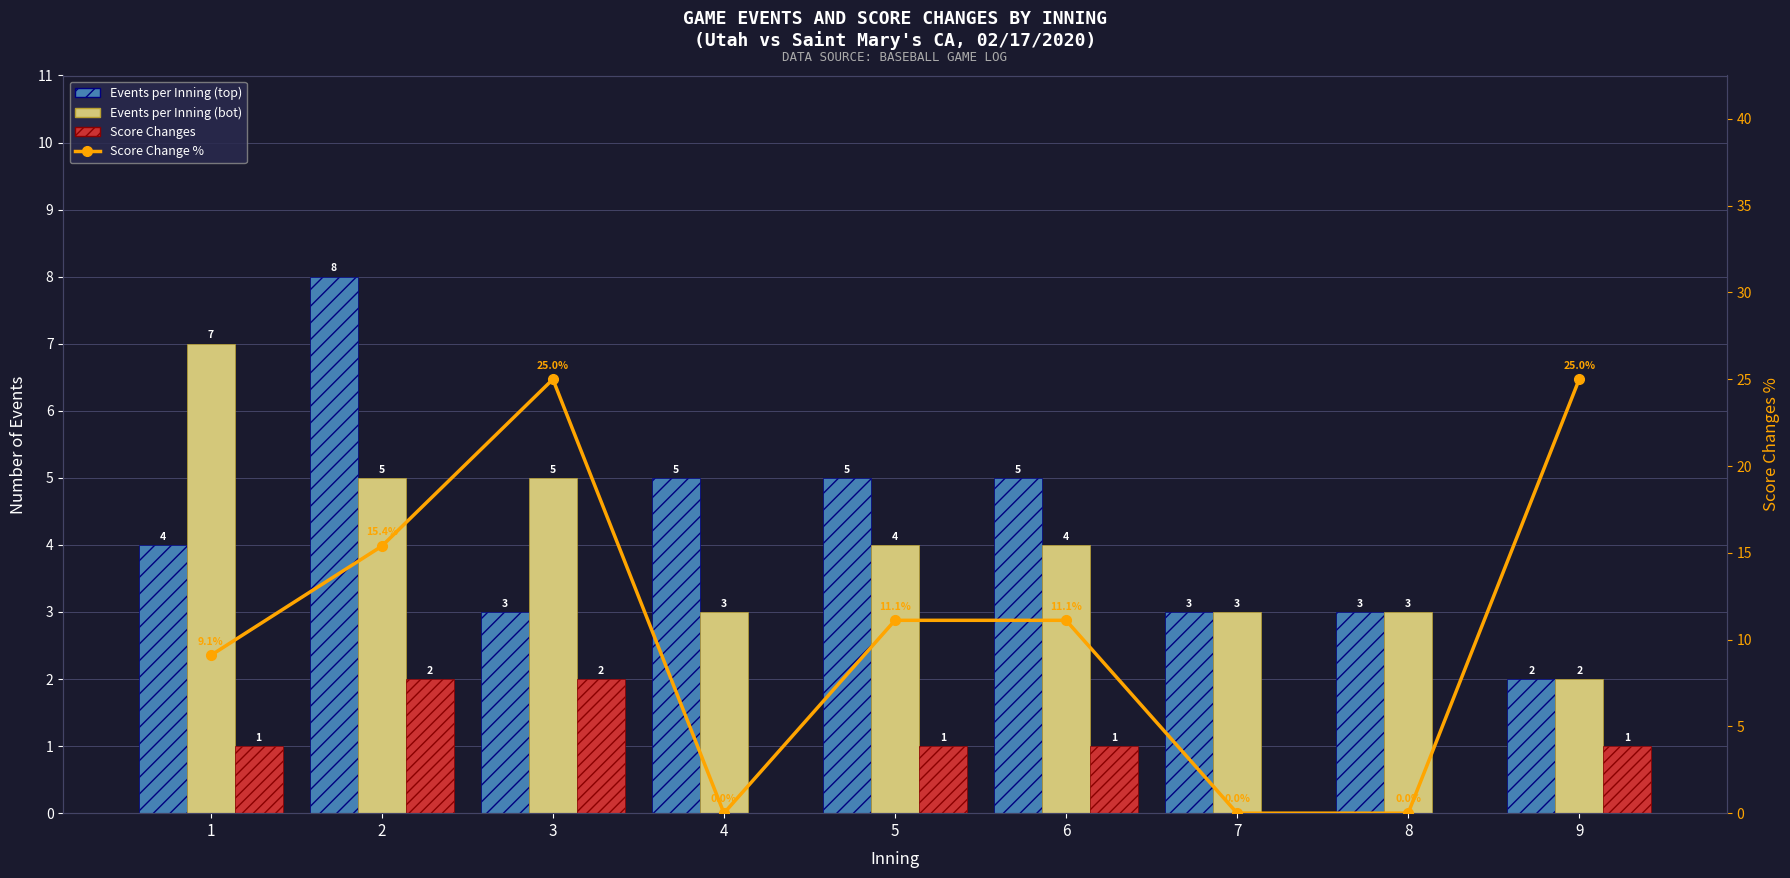

How many data points in Events per Inning (bot) are above 4?

3